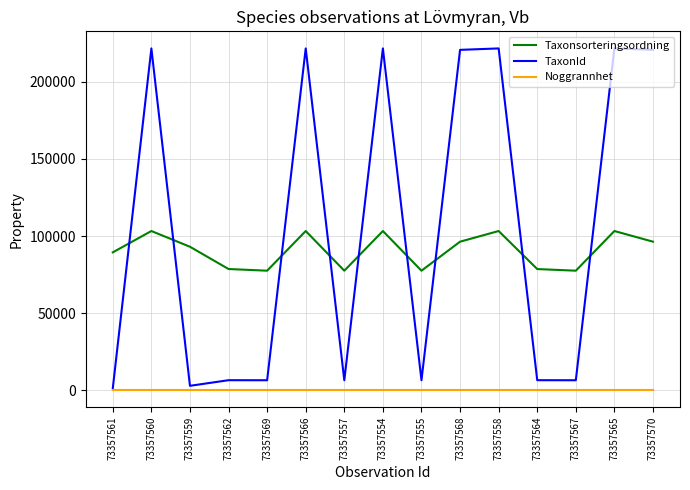

Which series has the widest spread of values?

TaxonId